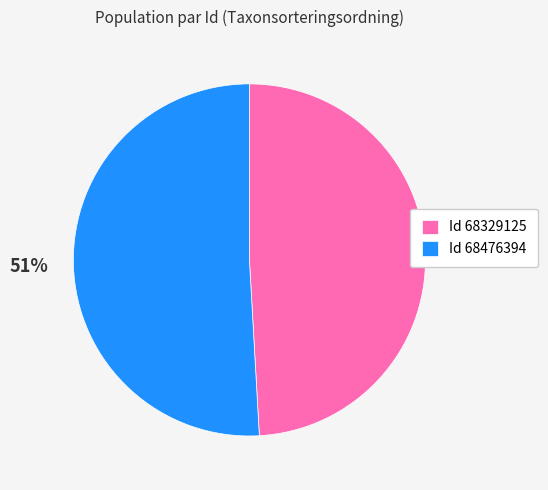

To the nearest percent, what is the average slice percentage?

50%